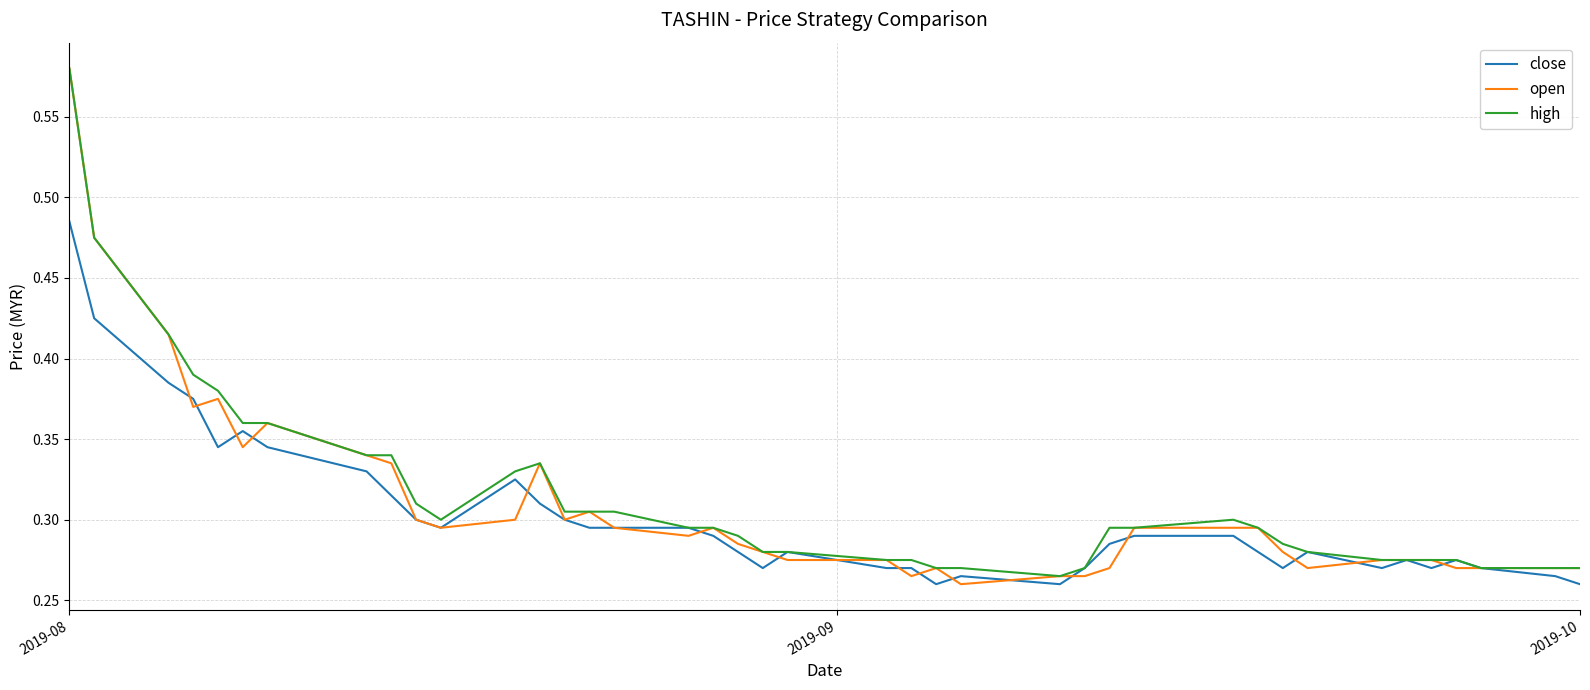

Which series has the largest range (max minus min)?

open